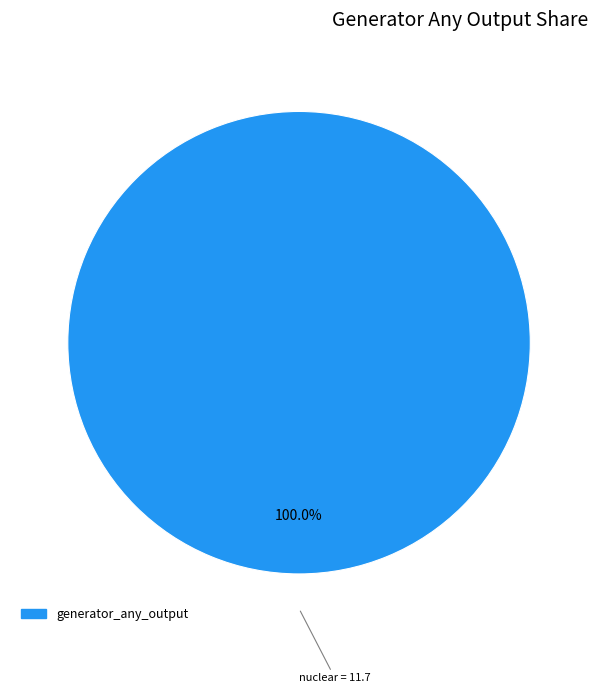

Does any single category account for the majority?

Yes